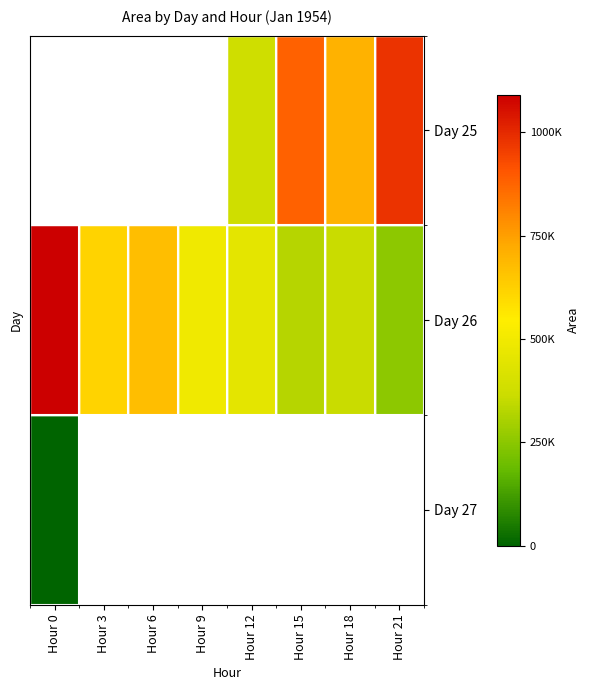

At which label does Day 26 reach its peak?

Hour 0